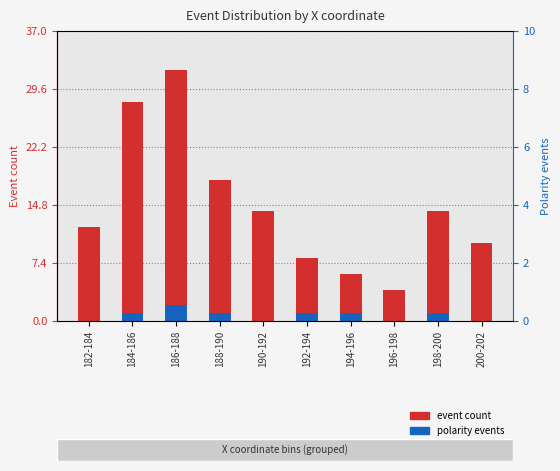

Rank the series by their average value, from lowest to highest.

polarity events, event count